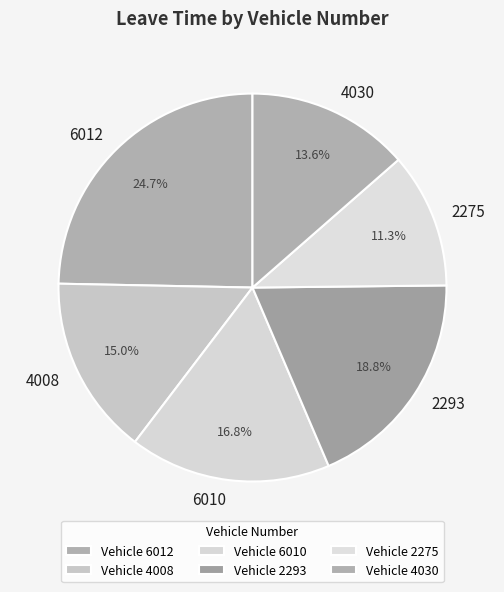

True or false: 6010 accounts for 1% of the total.

False